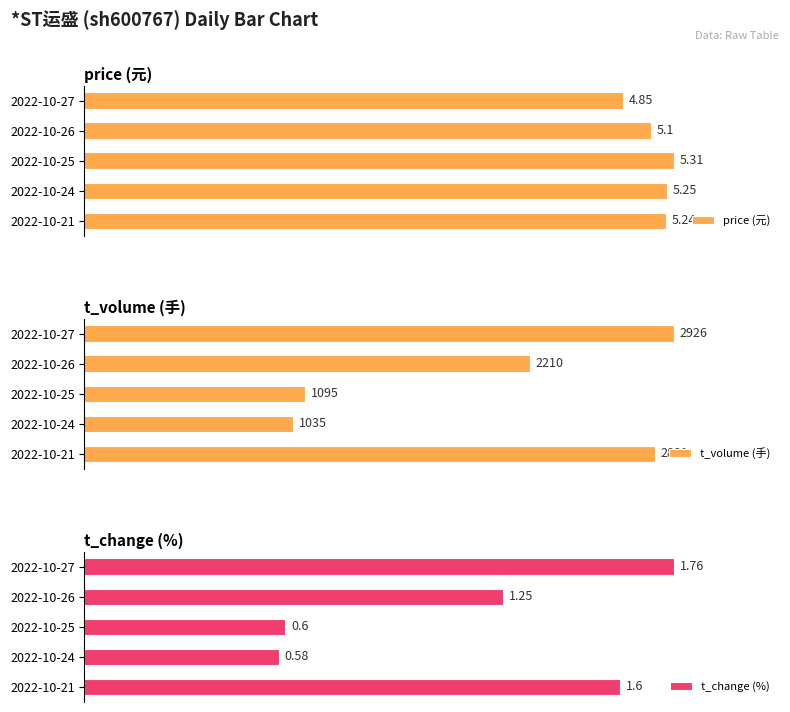

What is the average value of the t_change (%) series?

1.2